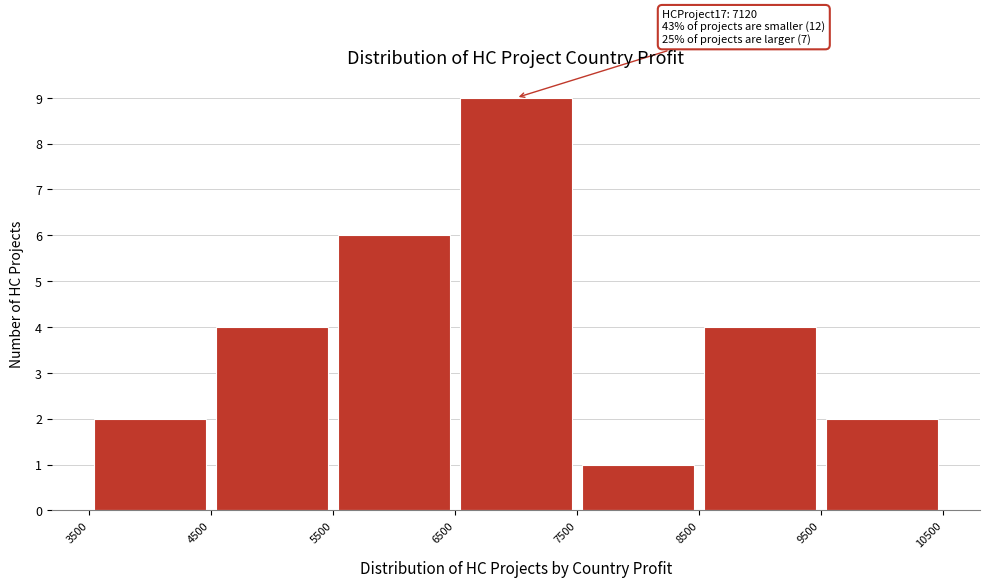

Which range on the x-axis has the tallest bar?

6500 to 7500